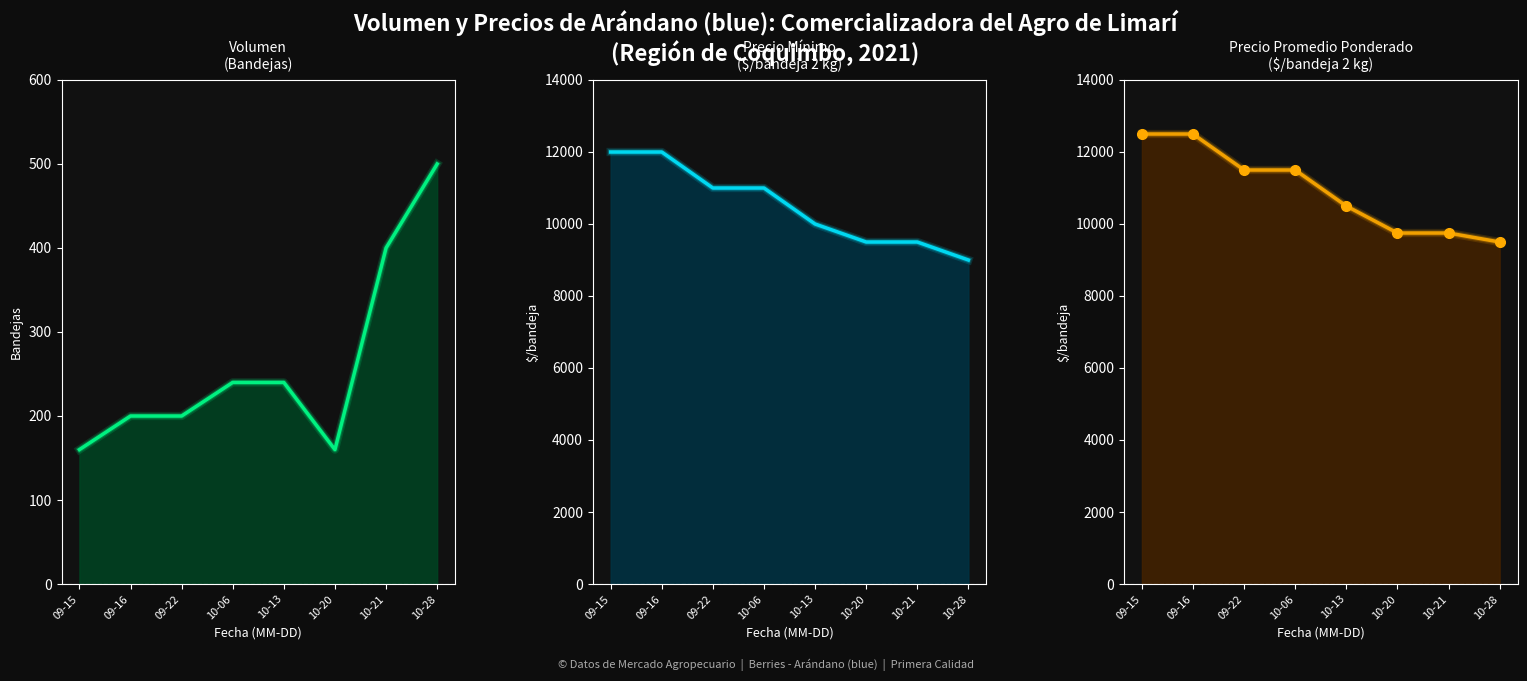

What is the label of the 7th point from the right?

09-16